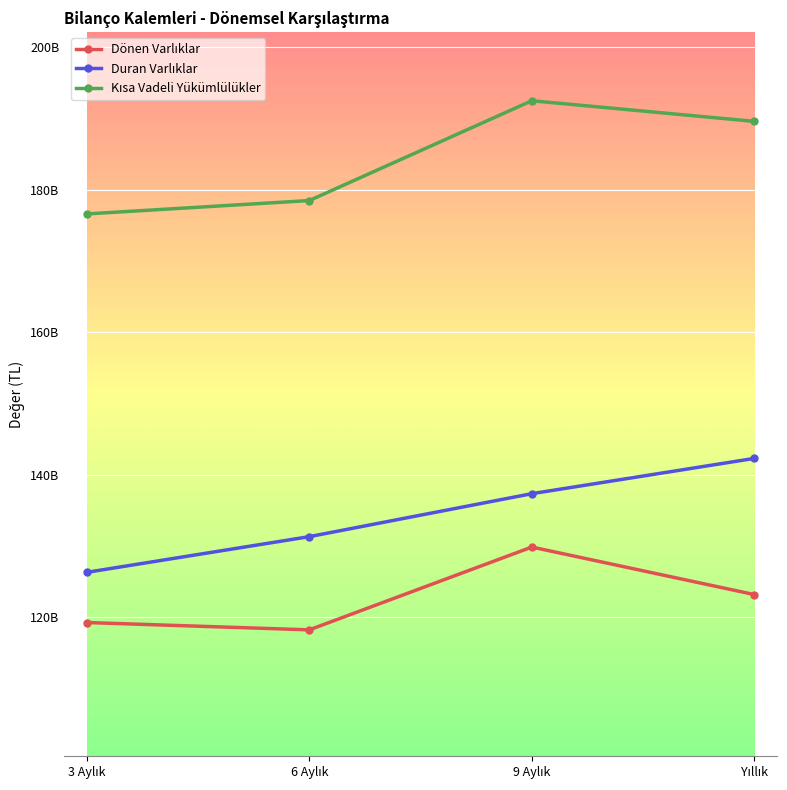

Which has a higher value, 3 Aylık or 6 Aylık?

3 Aylık